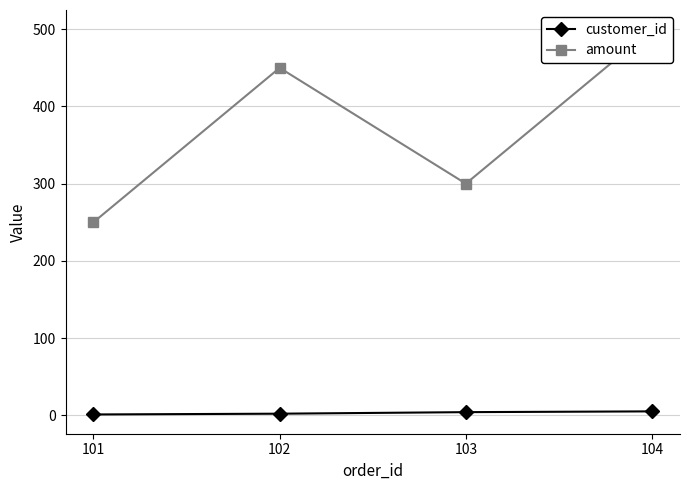

Rank the series at 101 from lowest to highest value.

customer_id, amount